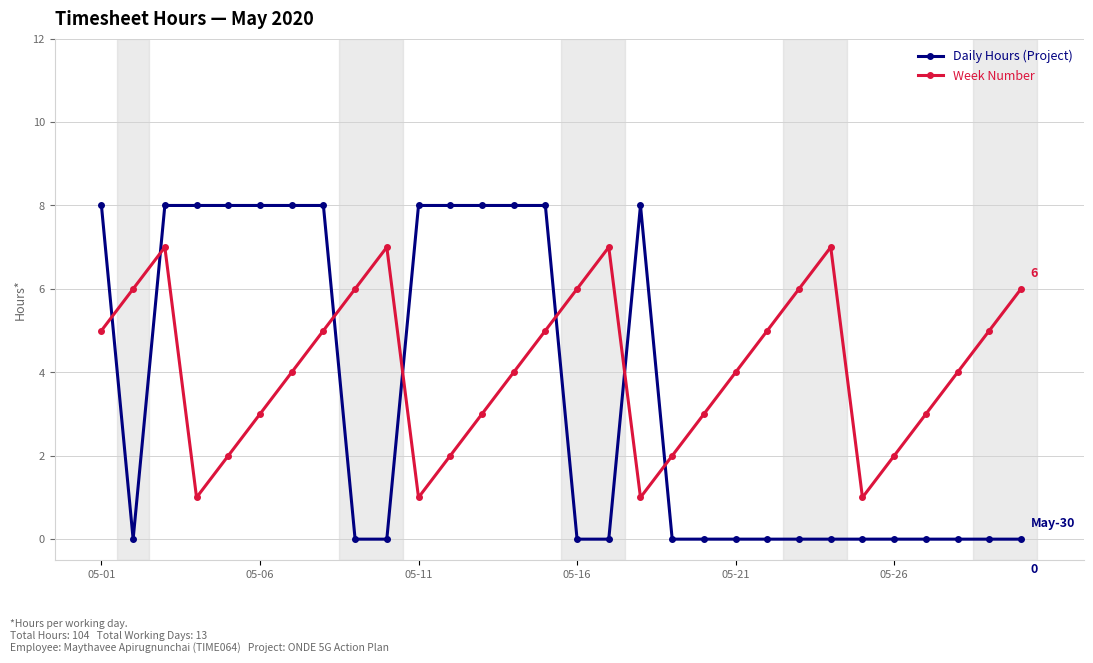

What are all the series names shown in the legend?

Daily Hours (Project), Week Number